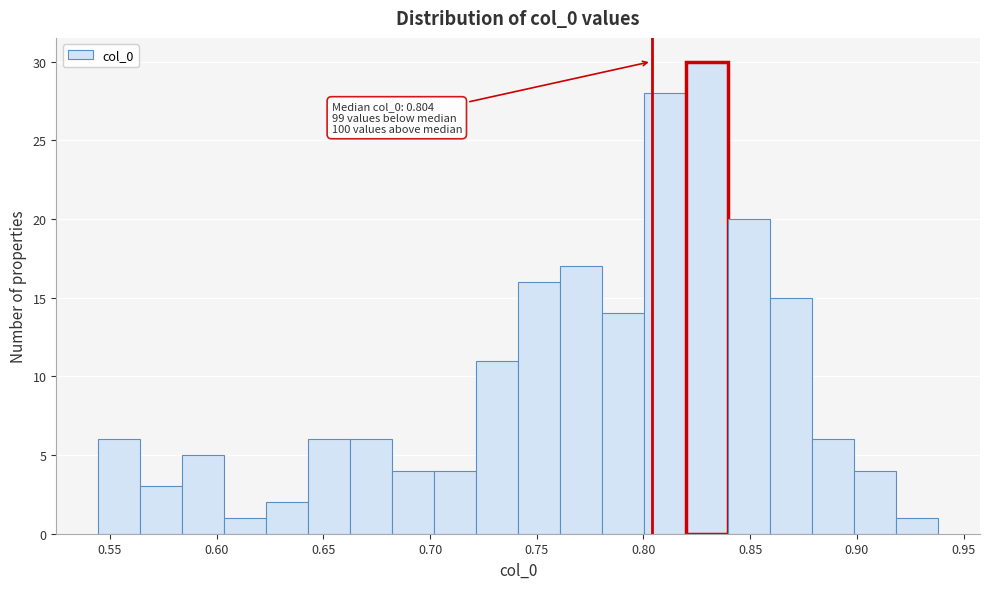

Around what value on the x-axis is the tallest bar? Give the approximate position of its centre, as read against the axis.

0.830